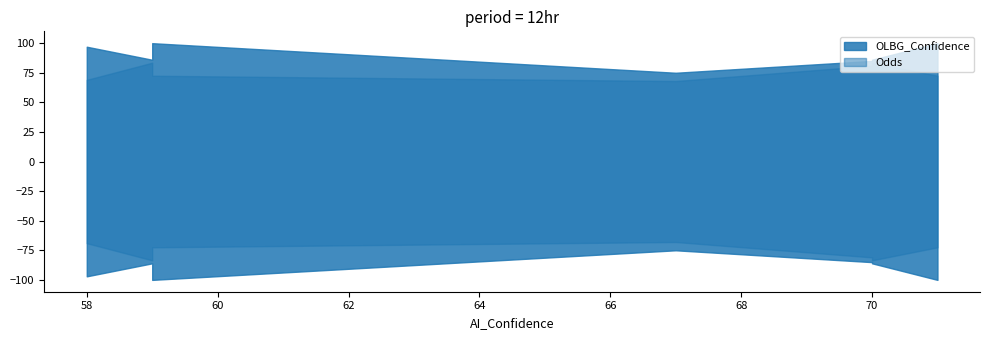

What is the sum of the OLBG_Confidence values at 59 and 70?

171.0